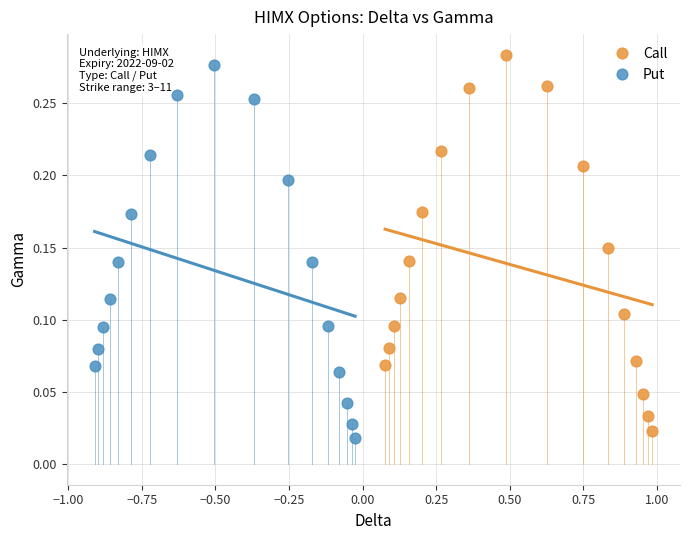

Which series has the widest spread of Y values?

Call